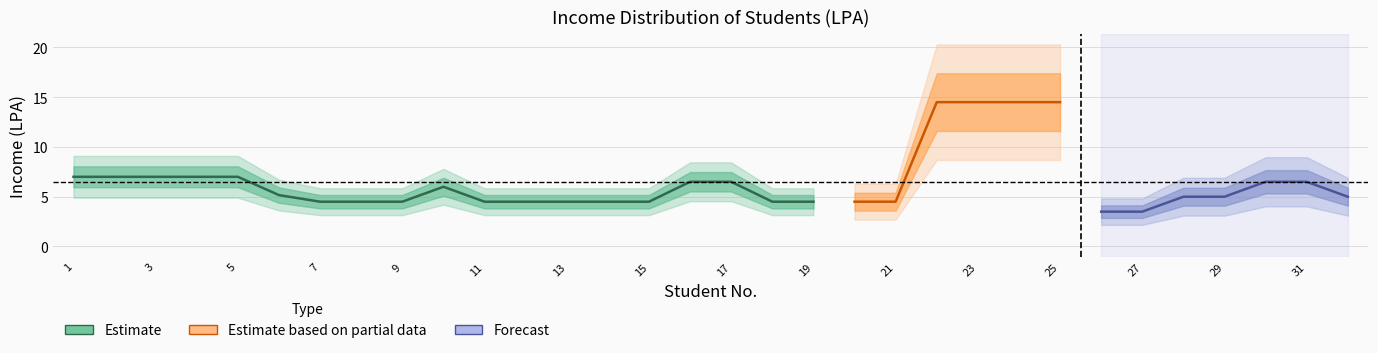

True or false: the data has more than 2 interior local peaks.

False